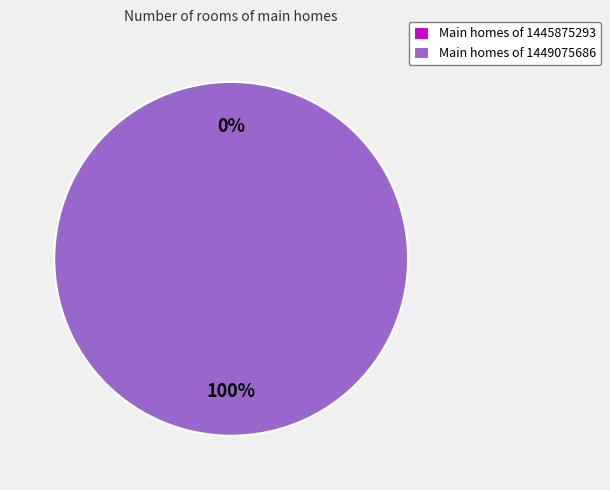

What percentage do 1449075686 and 1445875293 together represent?

100.0%